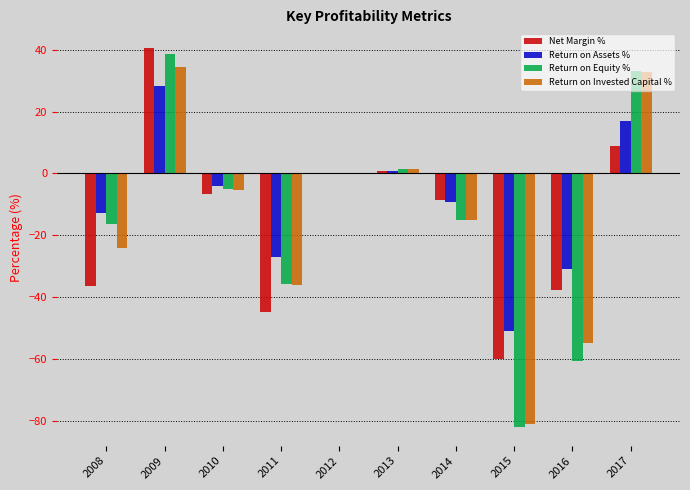

Is it true that Net Margin % equals -36.4 at 2008?

True